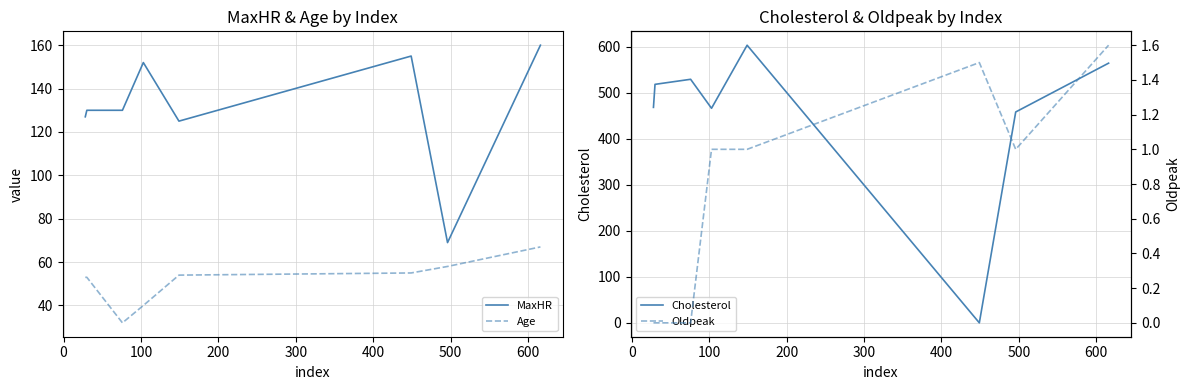

In Cholesterol, how many points are higher than both neighbors (excluding endpoints)?

2